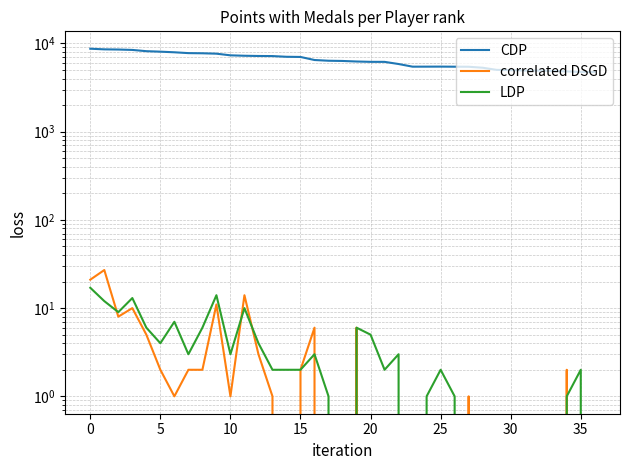

Which series has the largest total across all categories?

CDP